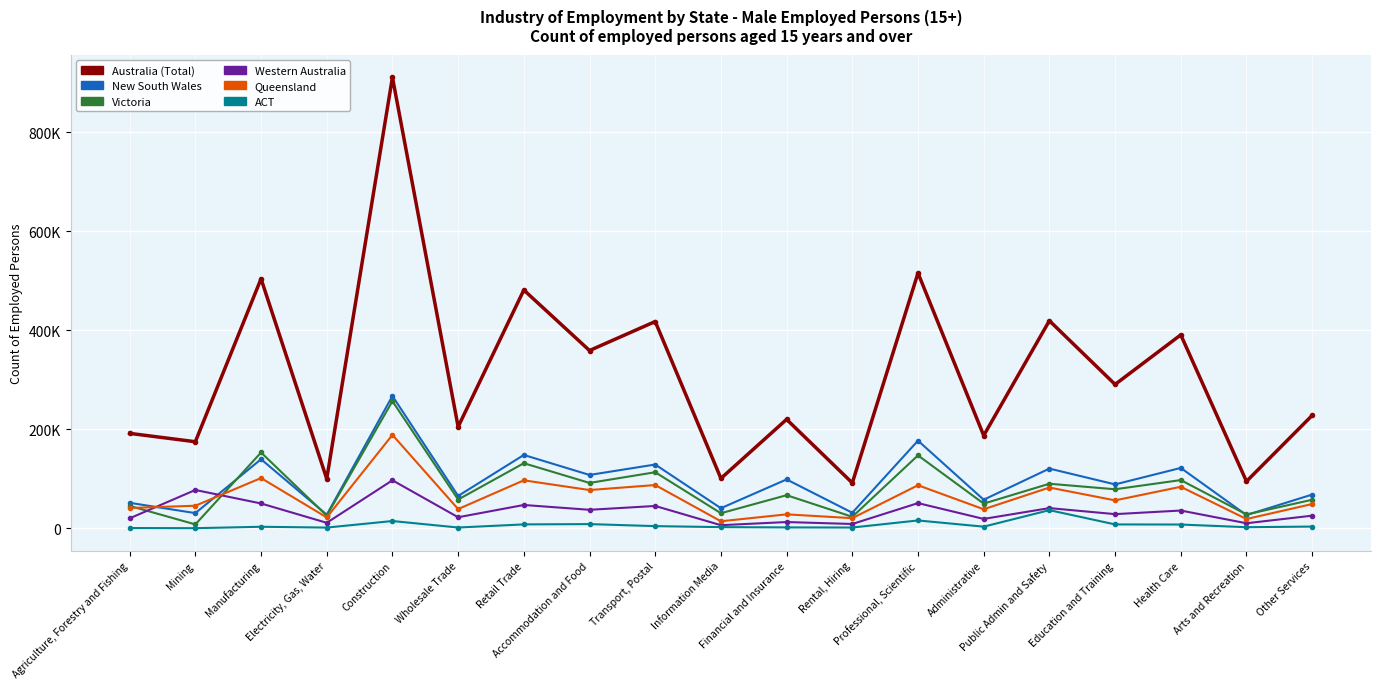

What is the average value of the Queensland series?

61858